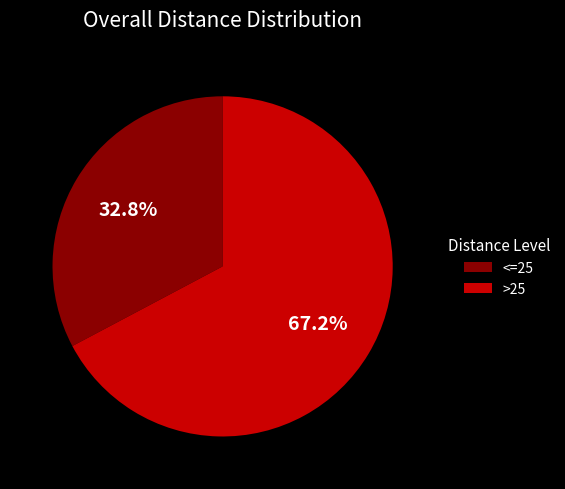

Count the number of slices in the pie.

2